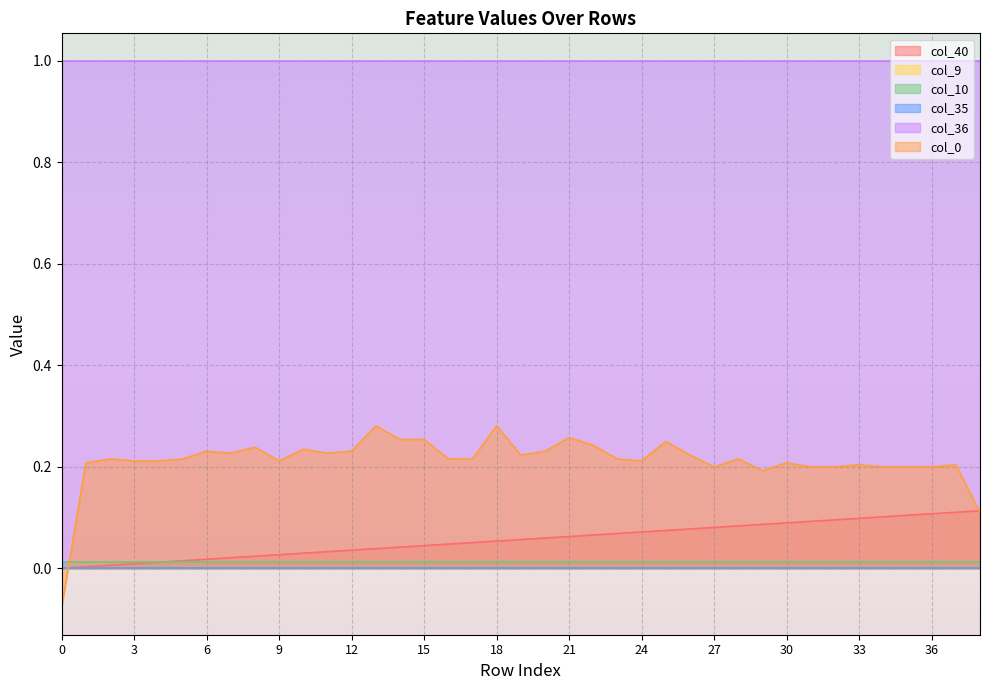

The value of col_0 at 30 is 0.3. True or false?

False